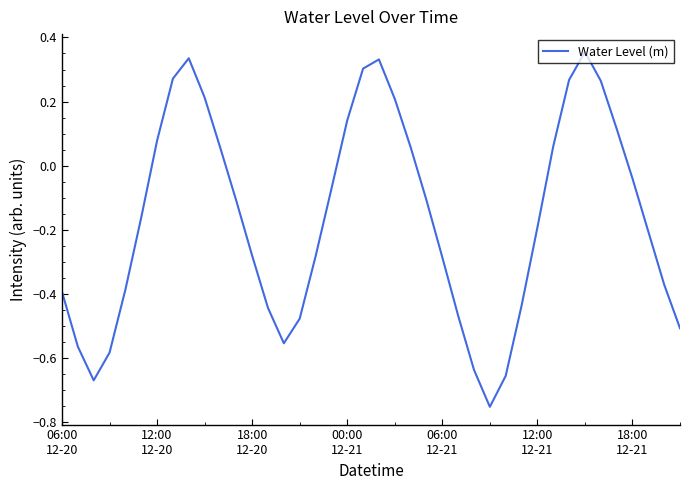

How many positive values are there?

15